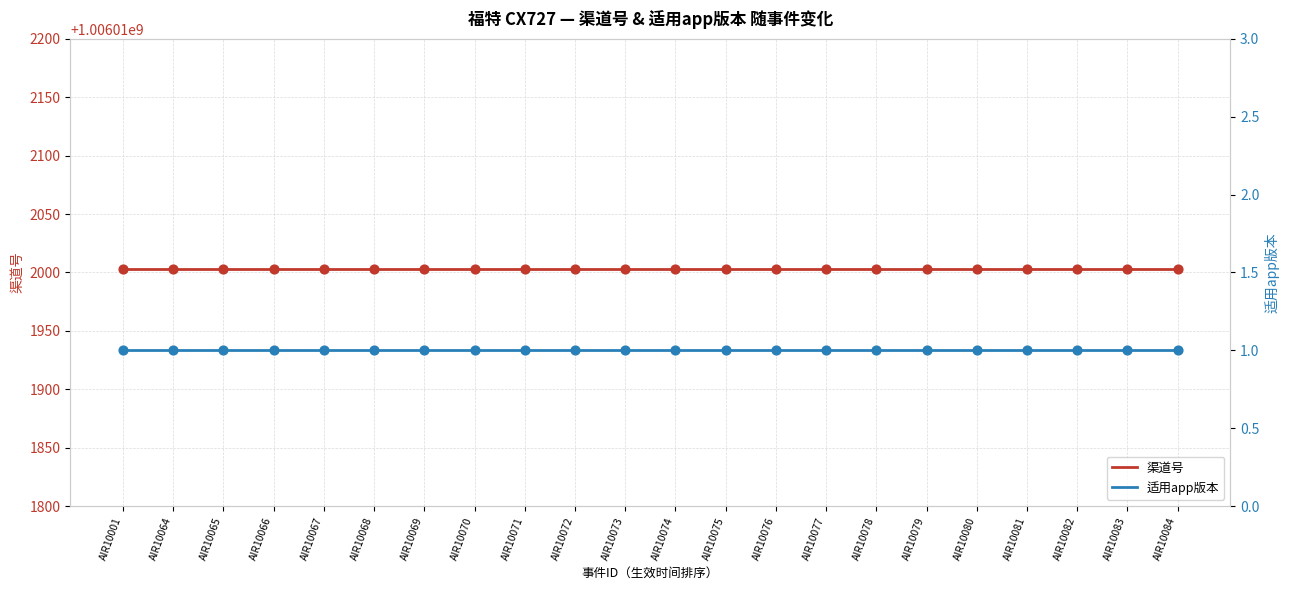

Which series has the widest spread of Y values?

渠道号